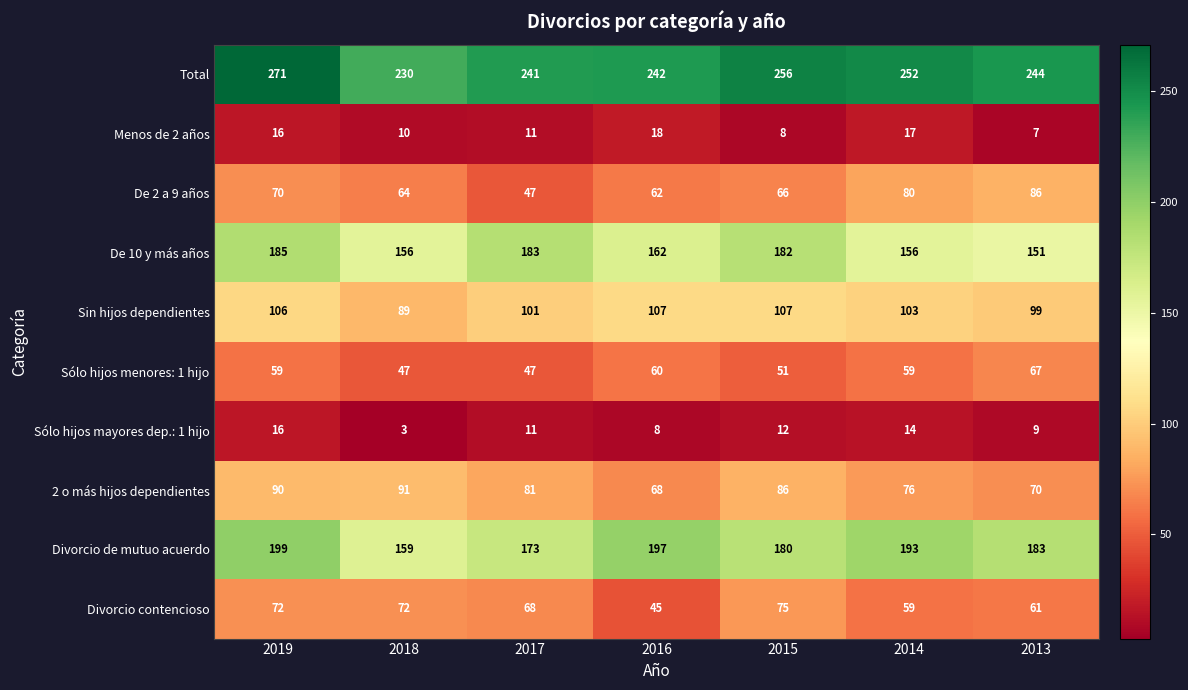

Which series has the largest total across all categories?

Total